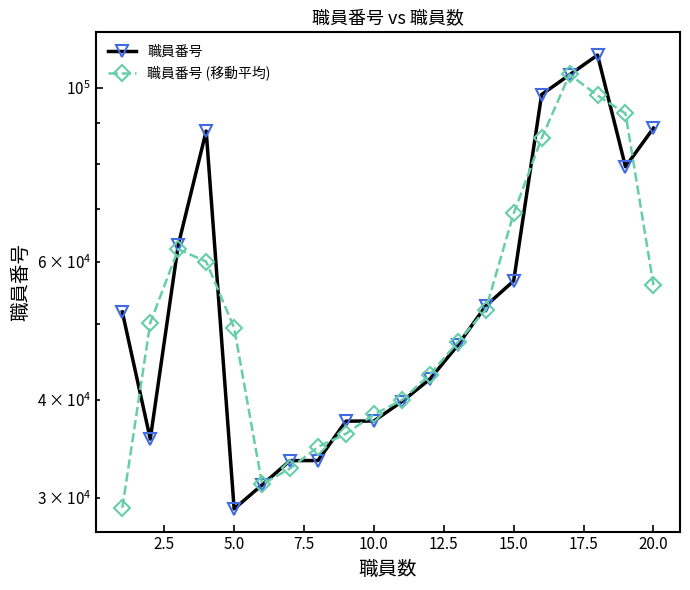

How many lines are shown in the chart?

2